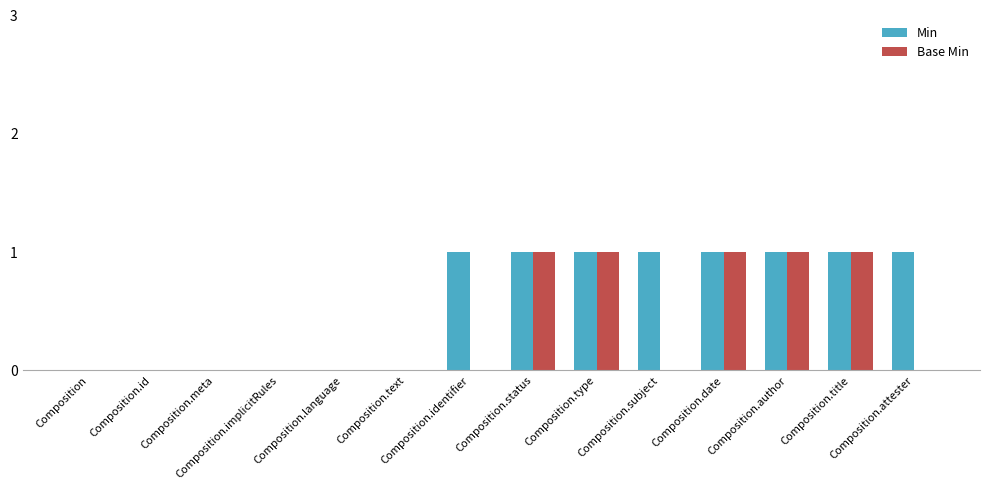

What is the sum of all Min values?

8